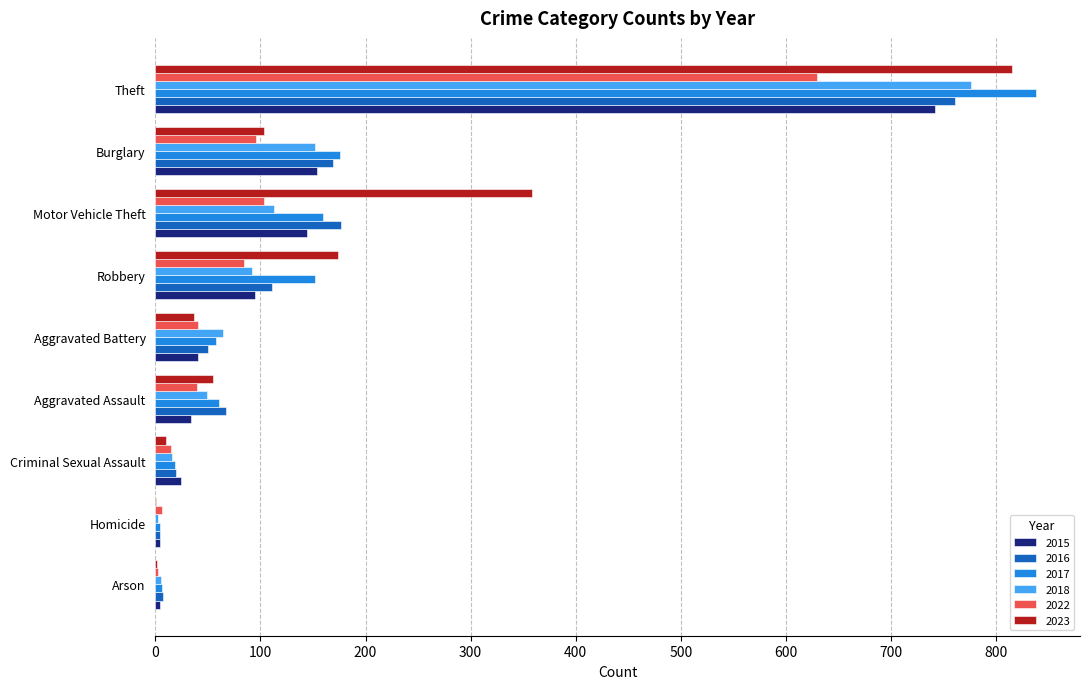

True or false: 2017 has a value of 160 at Motor Vehicle Theft.

True